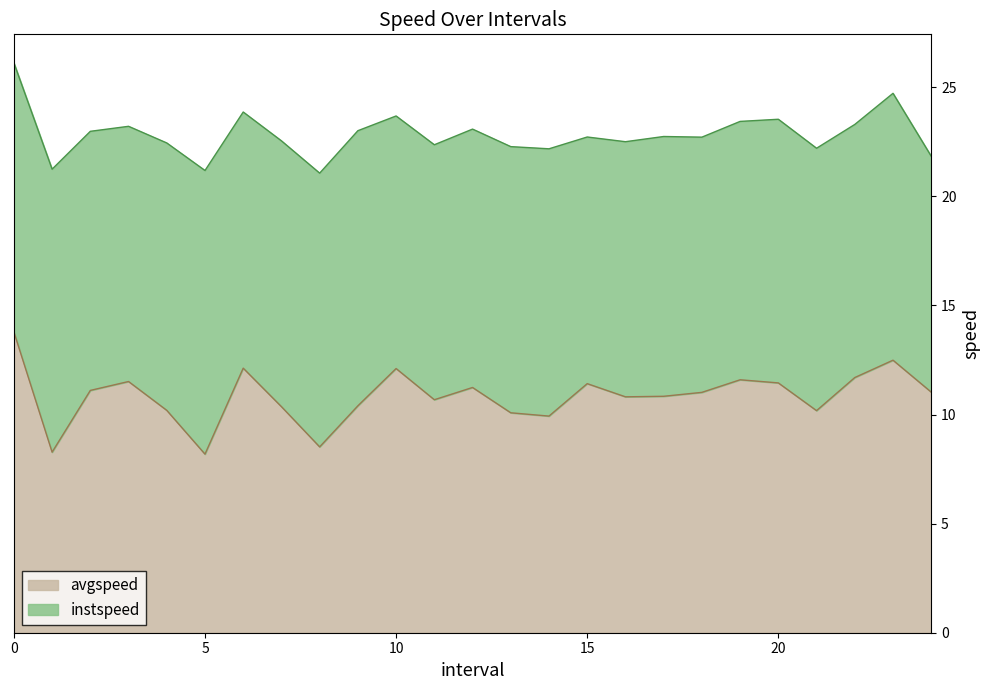

The avgspeed series shows 18.6 at 10. True or false?

False